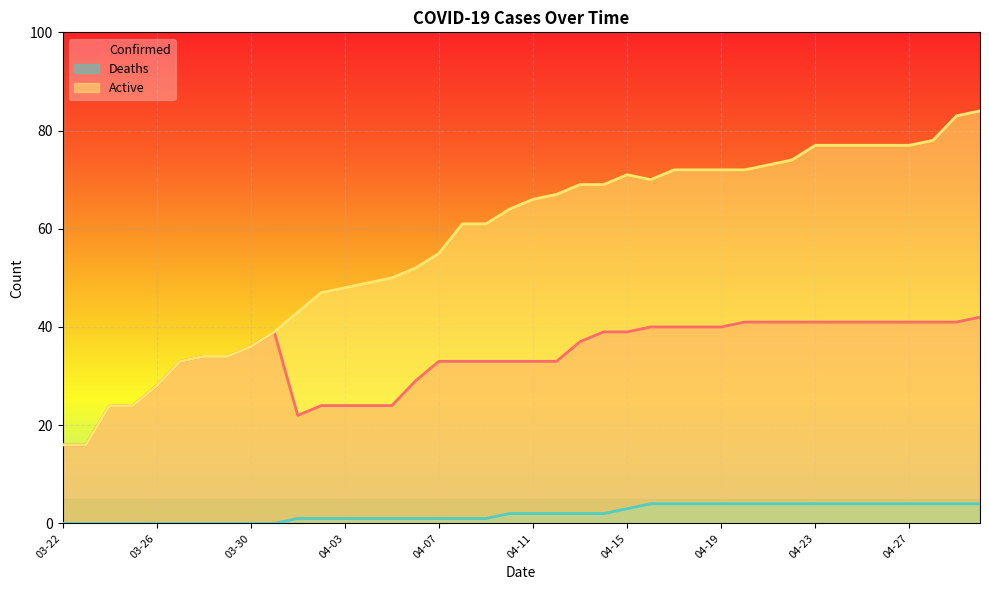

What is the difference between the Active values at 04-13 and 03-29?

35